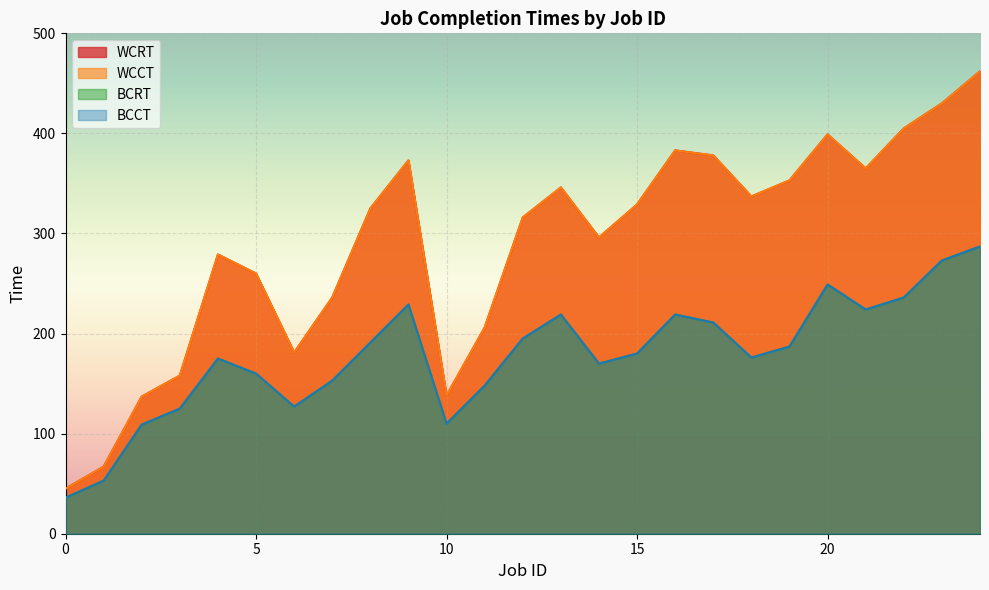

In WCRT, how many points are lower than both neighbors (excluding endpoints)?

5